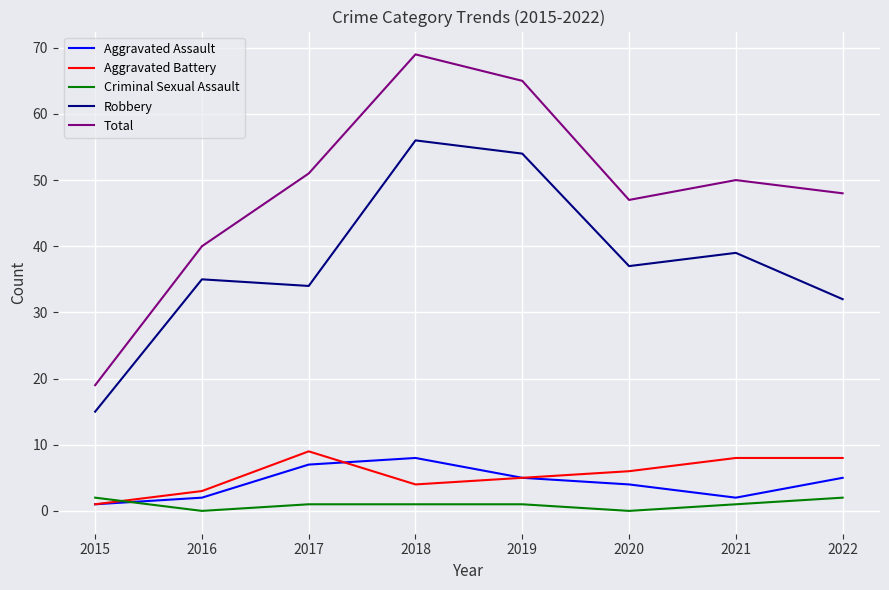

True or false: Total and Aggravated Assault intersect in this chart.

False